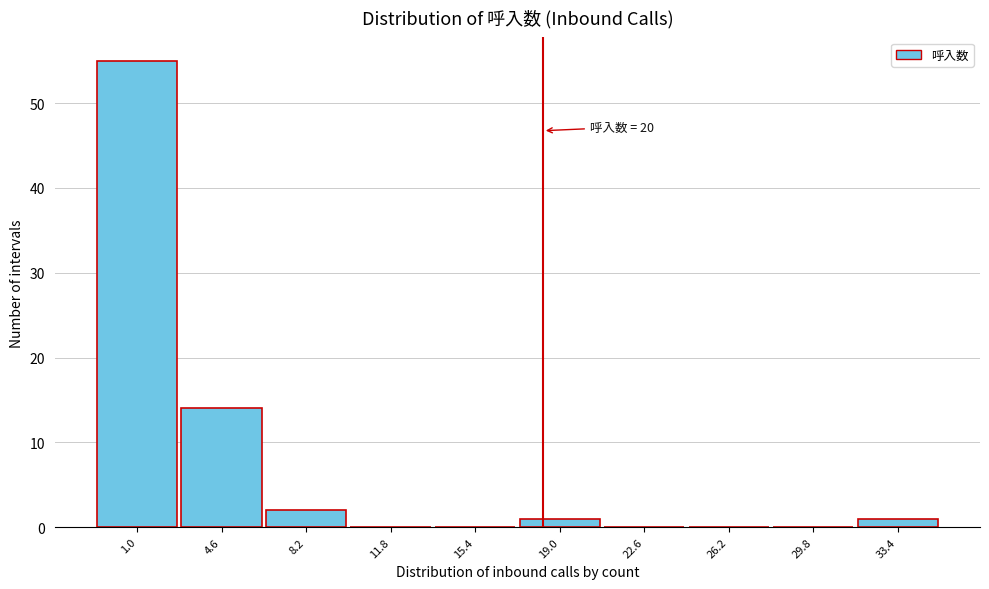

Reading left to right, list all the values displayed in this chart.

1.0=55	4.6=14	8.2=2	11.8=0	15.4=0	19.0=1	22.6=0	26.2=0	29.8=0	33.4=1